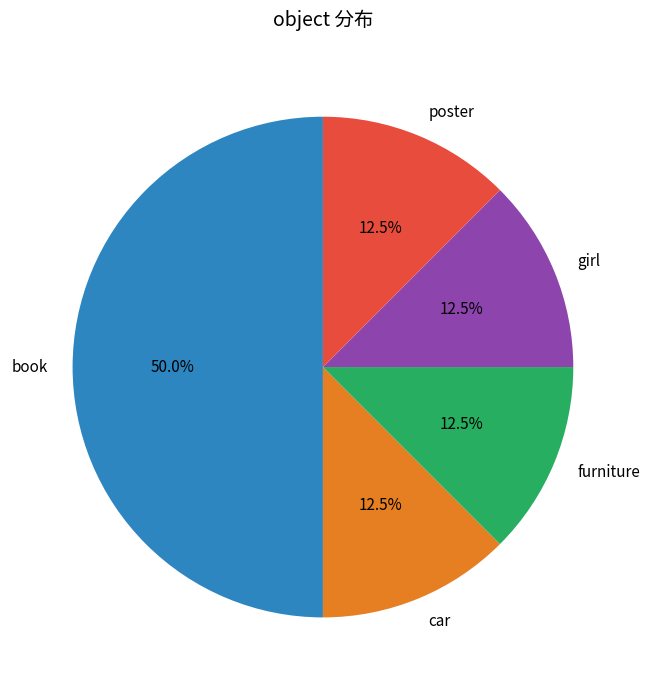

What percentage is NOT represented by poster?

87.5%